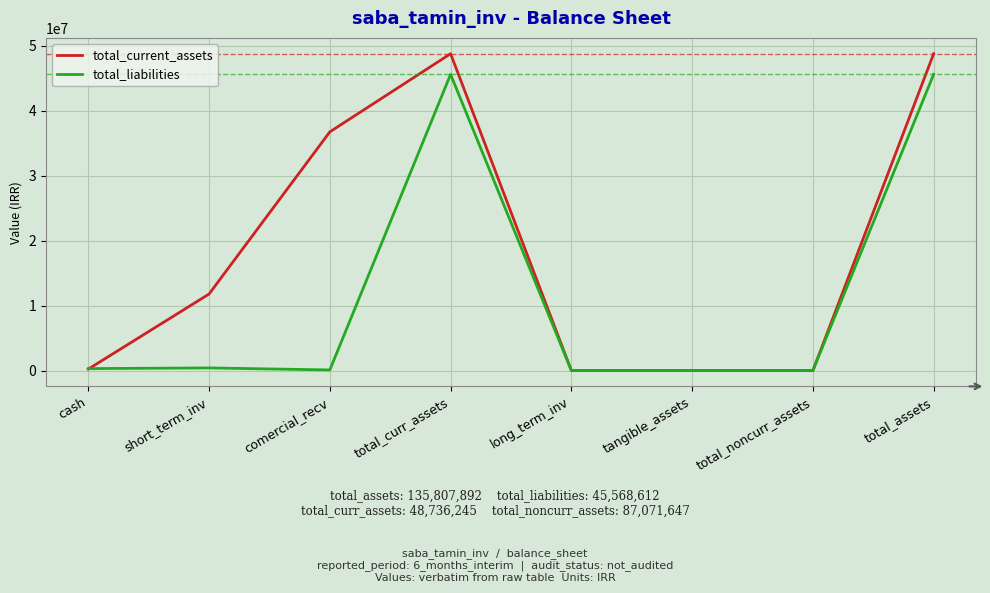

Rank the series at total_assets from highest to lowest value.

total_current_assets, total_liabilities